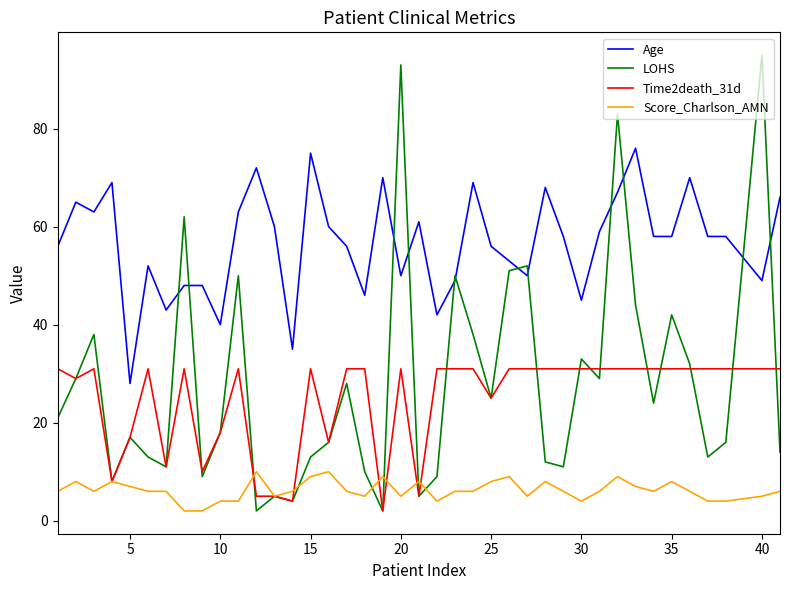

What is the difference between the maximum and minimum values in the Age series?

48